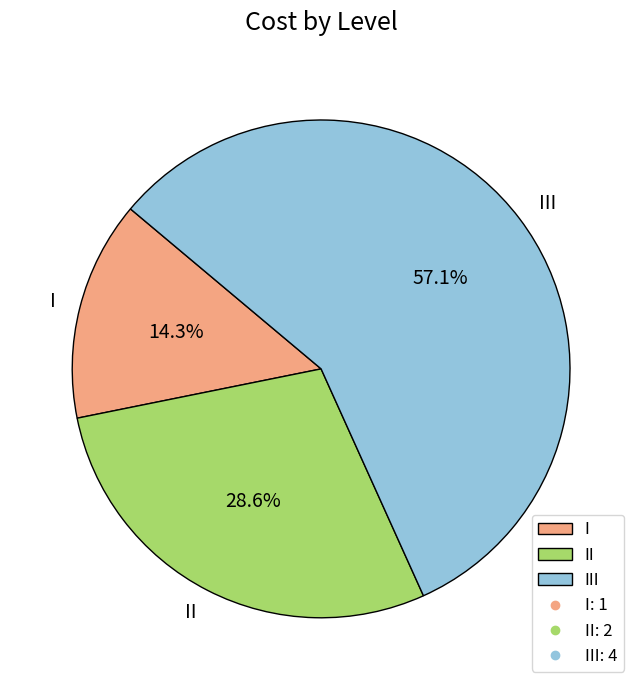

Is there any slice that represents more than half of the pie?

Yes